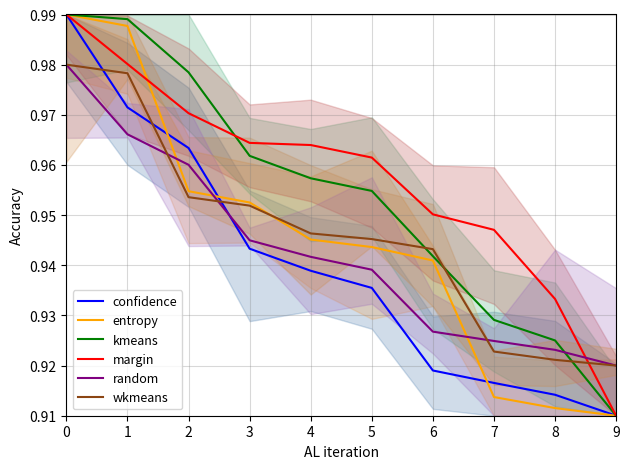

Reading left to right, extract all data points from this chart.

confidence: 1.0	1.0	1.0	0.9	0.9	0.9	0.9	0.9	0.9	0.9
entropy: 1.0	1.0	1.0	1.0	0.9	0.9	0.9	0.9	0.9	0.9
kmeans: 1.0	1.0	1.0	1.0	1.0	1.0	0.9	0.9	0.9	0.9
margin: 1.0	1.0	1.0	1.0	1.0	1.0	1.0	0.9	0.9	0.9
random: 1.0	1.0	1.0	0.9	0.9	0.9	0.9	0.9	0.9	0.9
wkmeans: 1.0	1.0	1.0	1.0	0.9	0.9	0.9	0.9	0.9	0.9